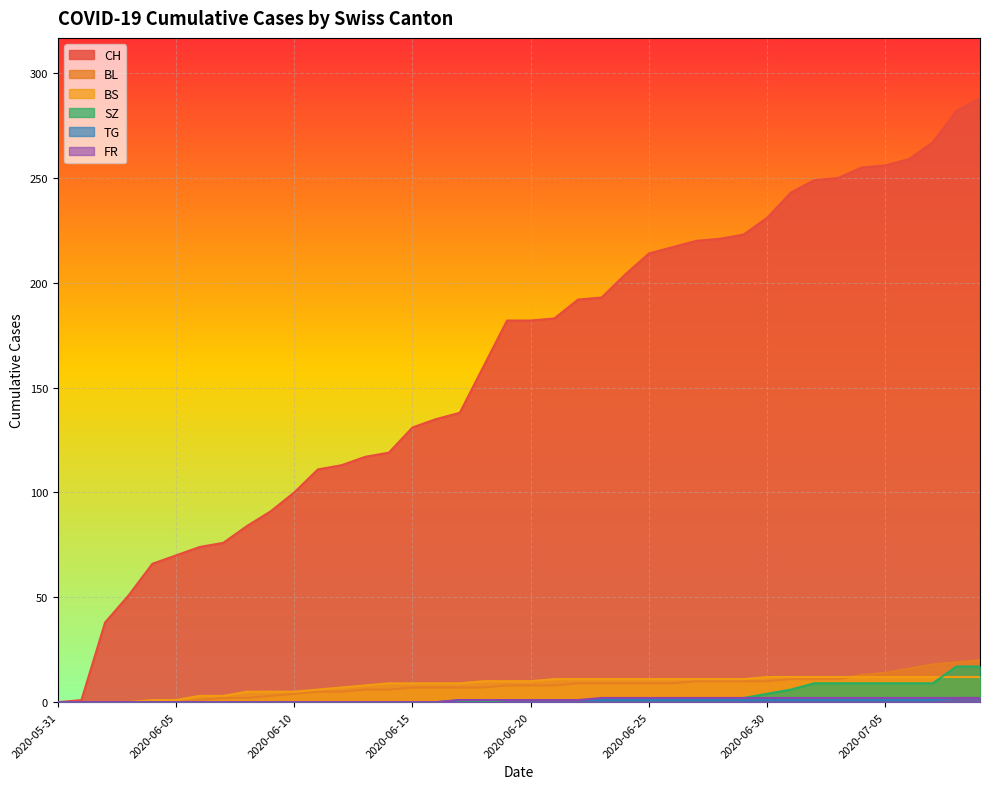

At 2020-06-13, list the series in order from largest to smallest.

CH, BS, BL, SZ, TG, FR